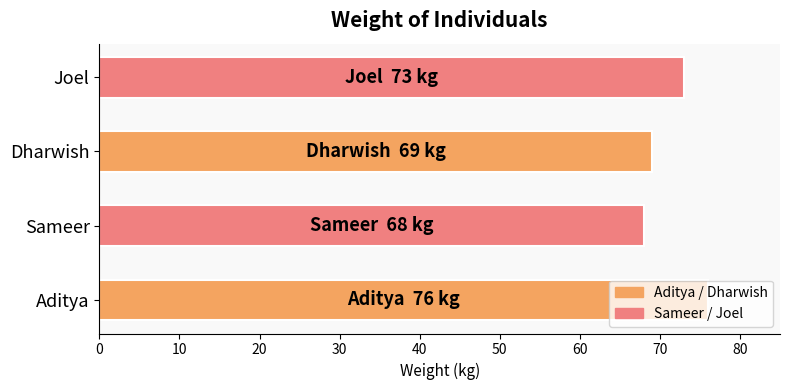

What value does the data have at Joel?

73